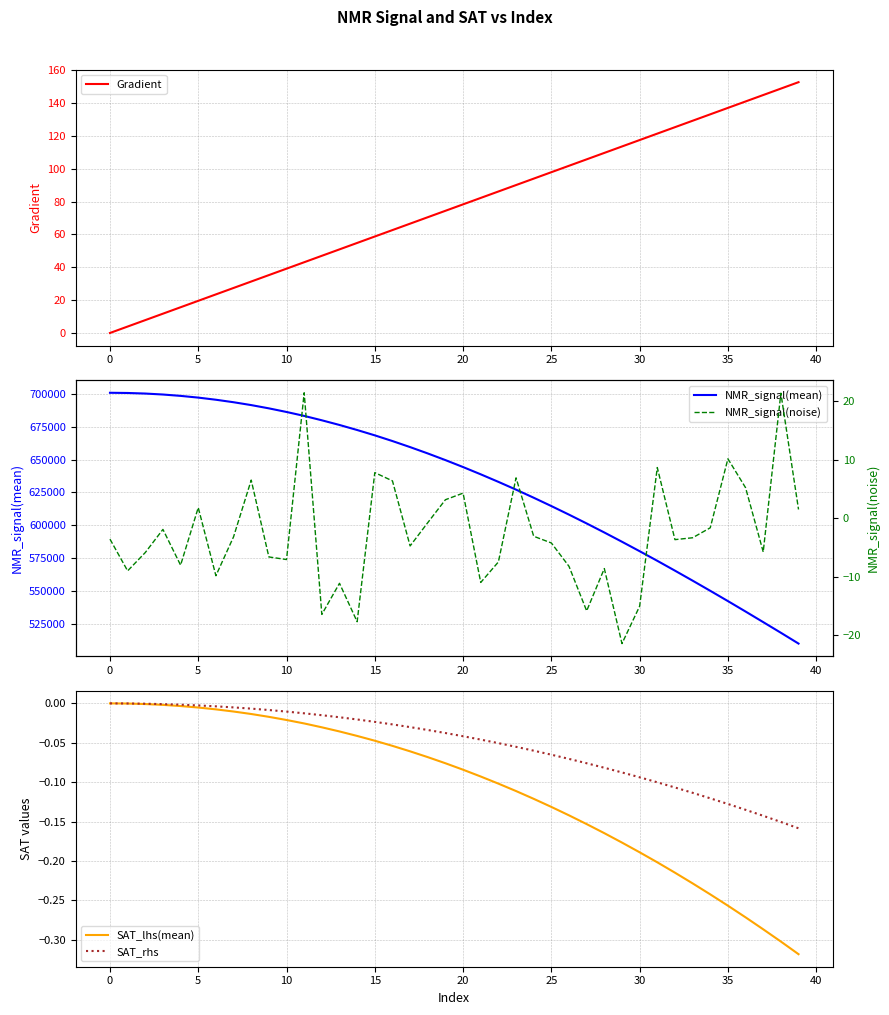

The SAT_lhs(mean) series shows -0.0 at 30. True or false?

False